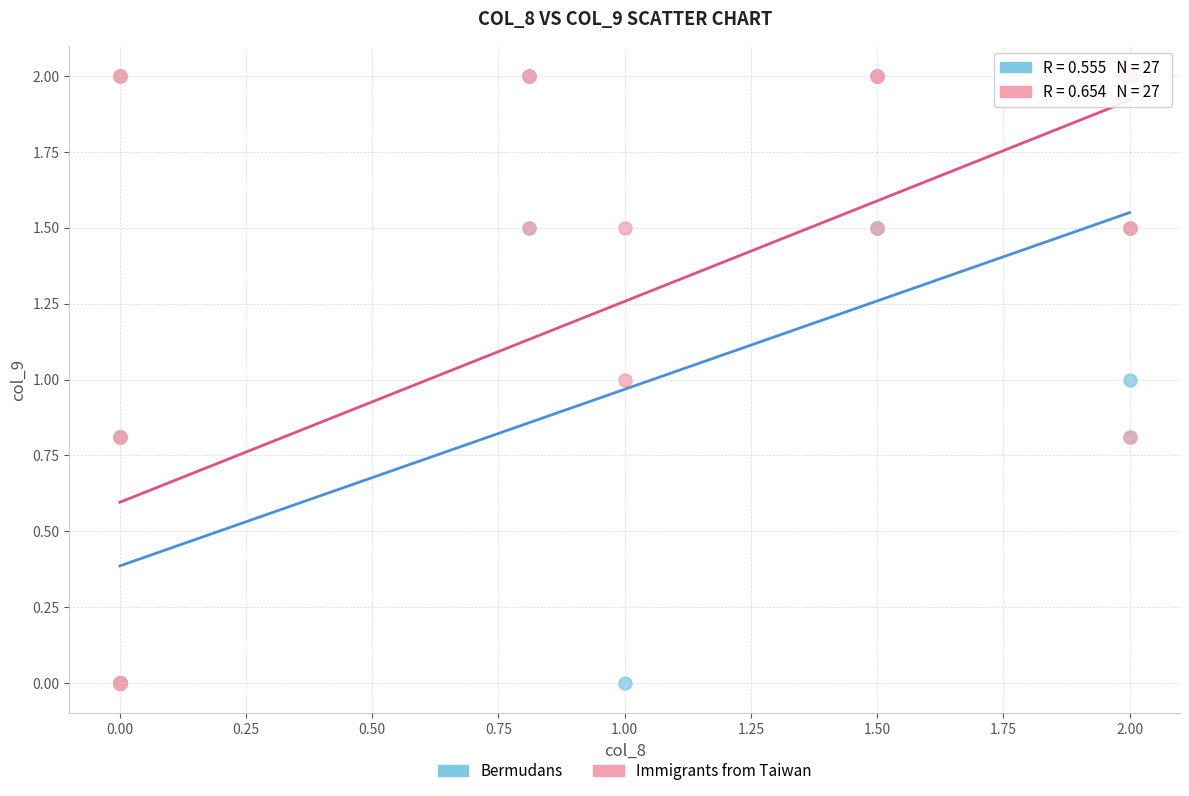

What are all the series names shown in the legend?

Bermudans, Immigrants from Taiwan